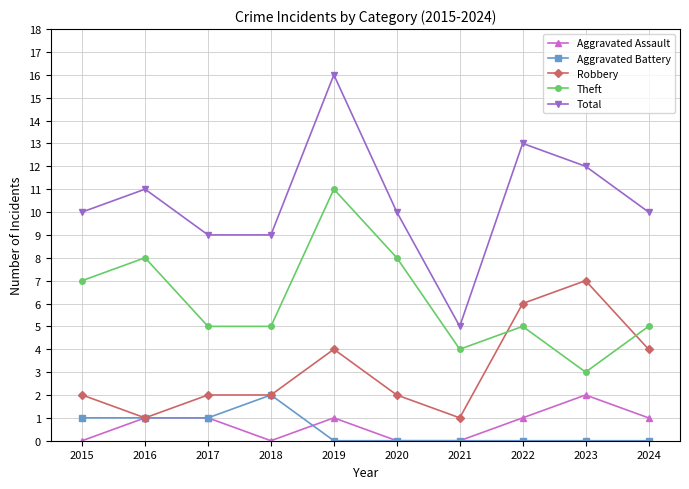

True or false: Theft and Aggravated Battery cross at least once.

False